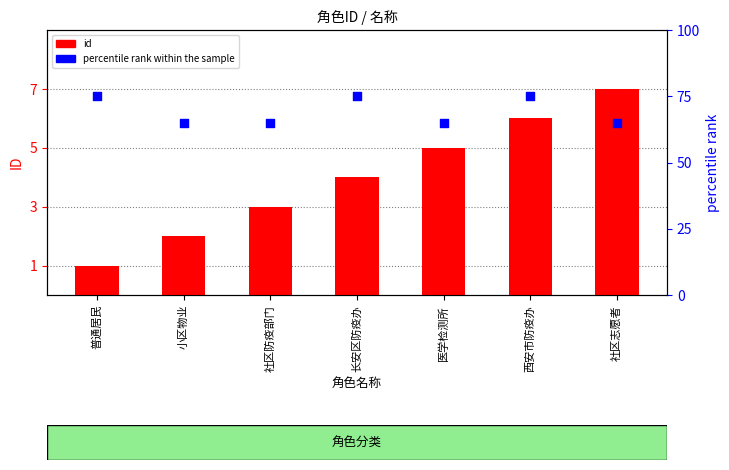

Which series has the largest total across all categories?

percentile rank within the sample